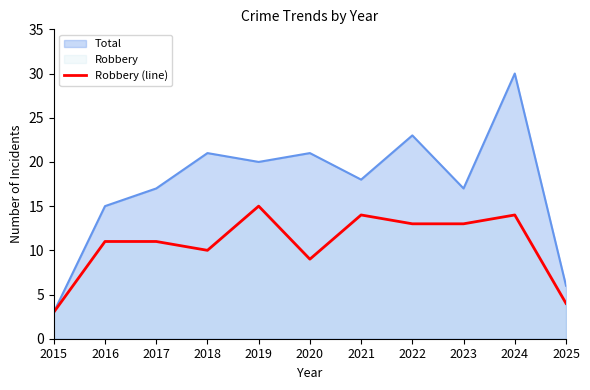

Does the chart have visible grid lines?

No